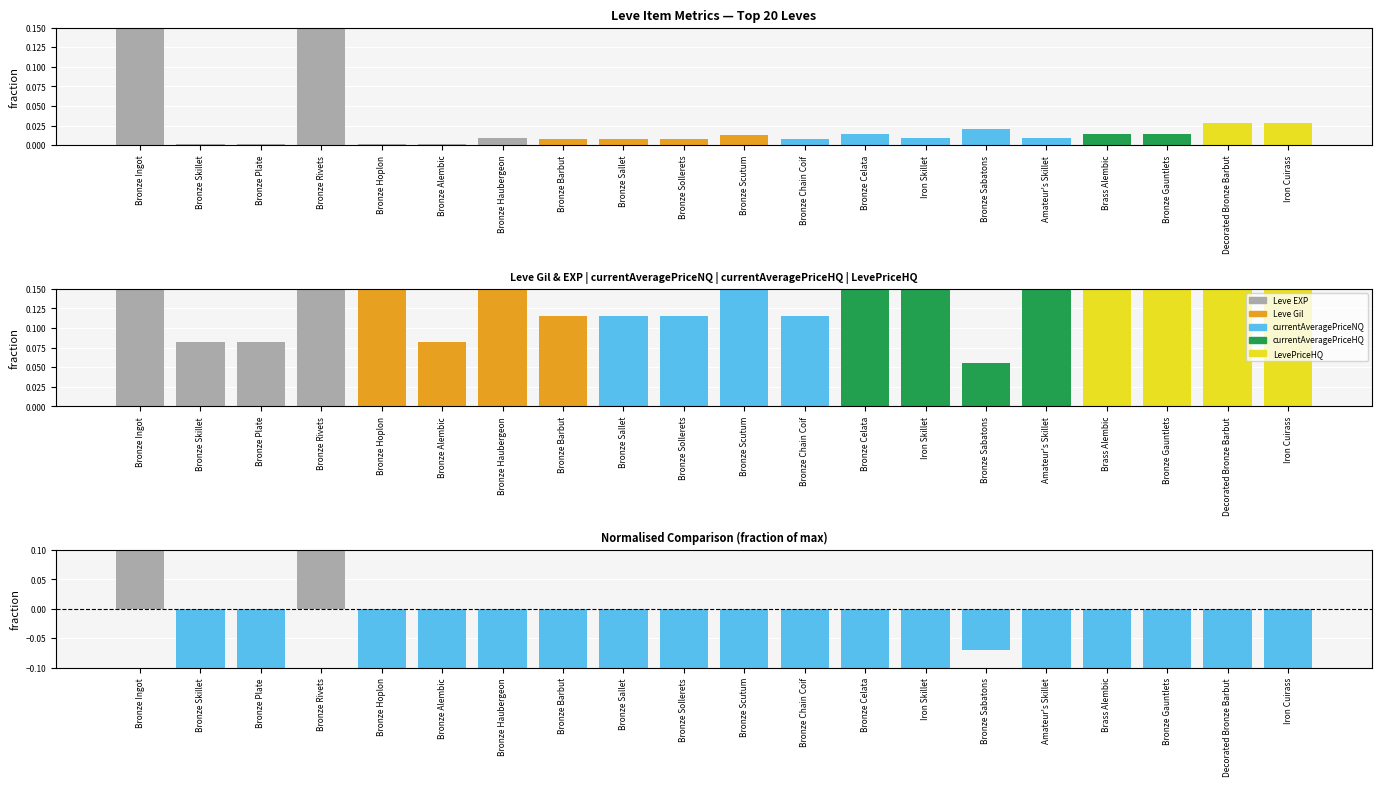

What is the total value across all series at Bronze Sallet?

-0.1